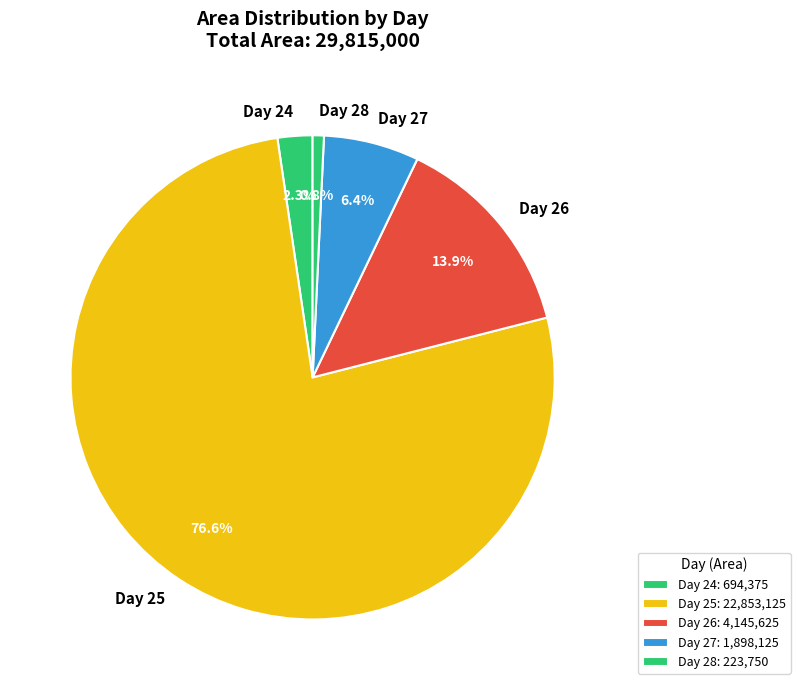

Between Day 25 and Day 24, which is larger?

Day 25